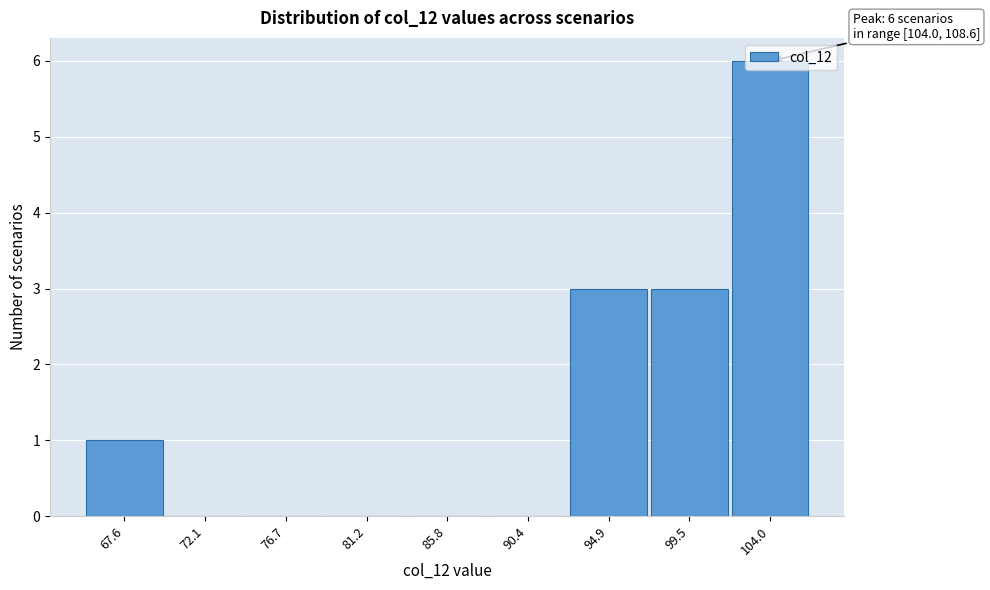

Approximately how many times larger is the value at 99.5 compared to 67.6?

3.0